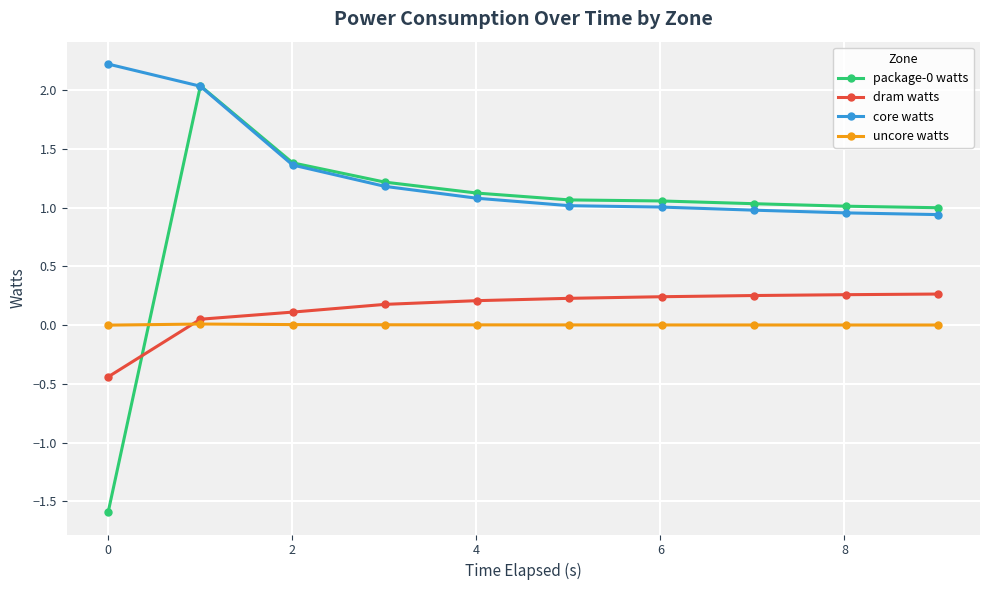

Which series has the largest total across all categories?

core watts